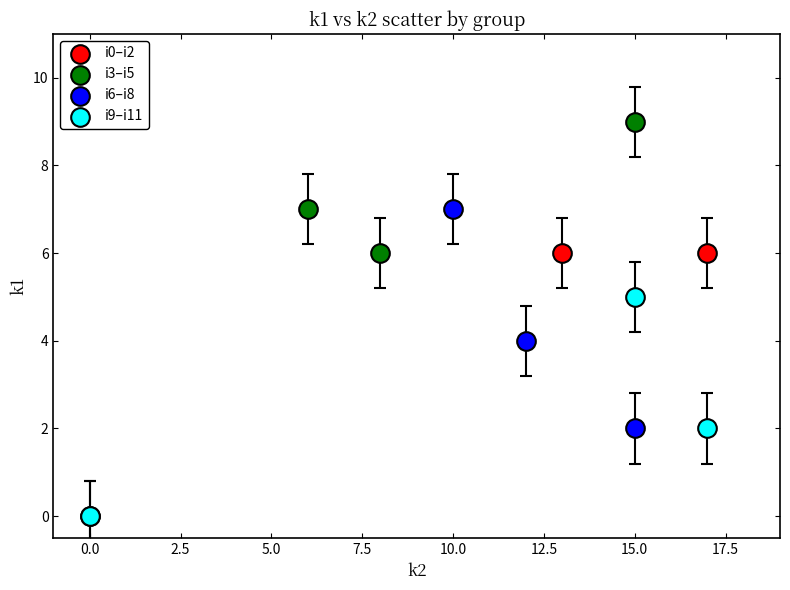

Which series contains the highest Y value?

i3–i5